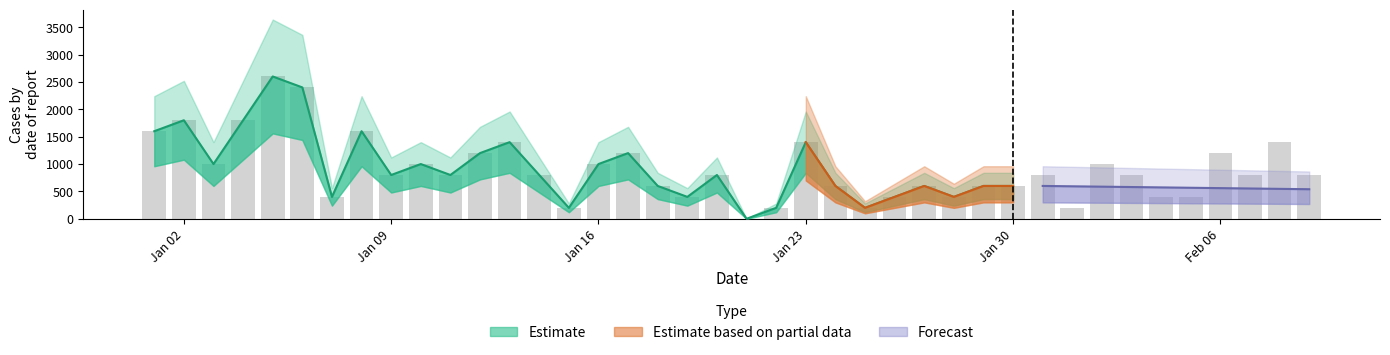

What is the label of the 5th bar from the right?

2023-02-05